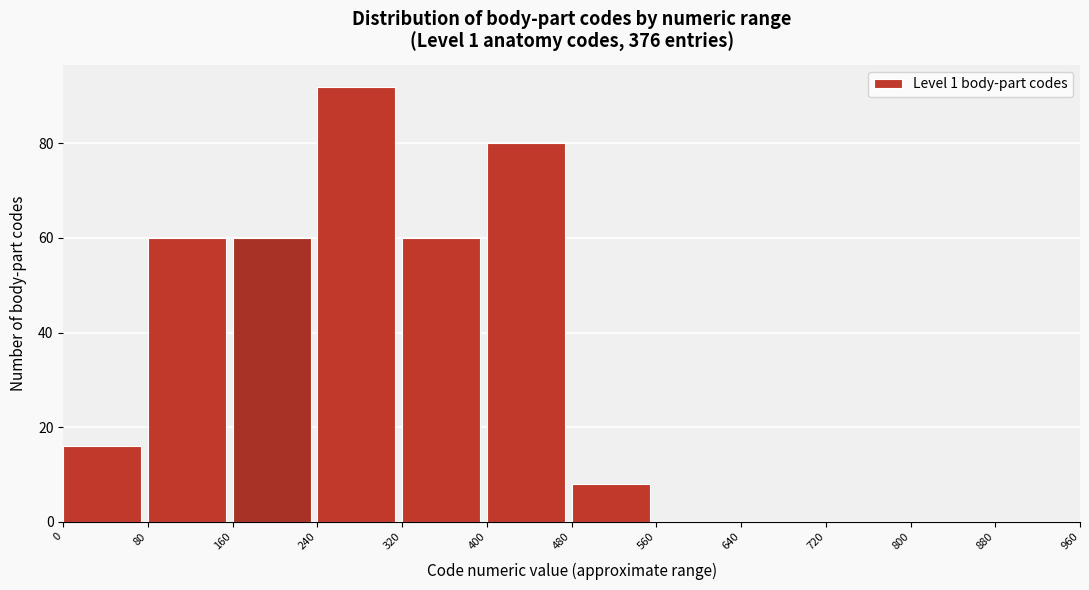

Reading left to right, transcribe this chart: for each bar, give the range it covers on the x-axis and its height. The values are not printed on the chart, so give them approximately, as read against the axis.

0 to 80: 16
80 to 160: 60
160 to 240: 60
240 to 320: 92
320 to 400: 60
400 to 480: 80
480 to 560: 8
560 to 640: 0
640 to 720: 0
720 to 800: 0
800 to 880: 0
880 to 960: 0